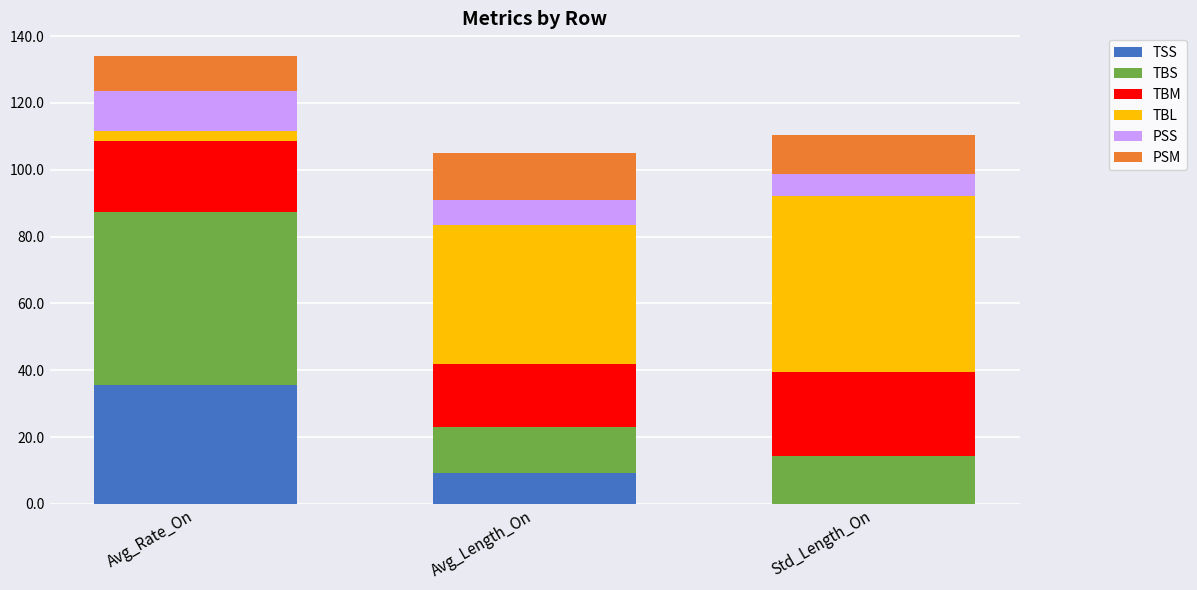

Which category has the highest value in the TSS series?

Avg_Rate_On